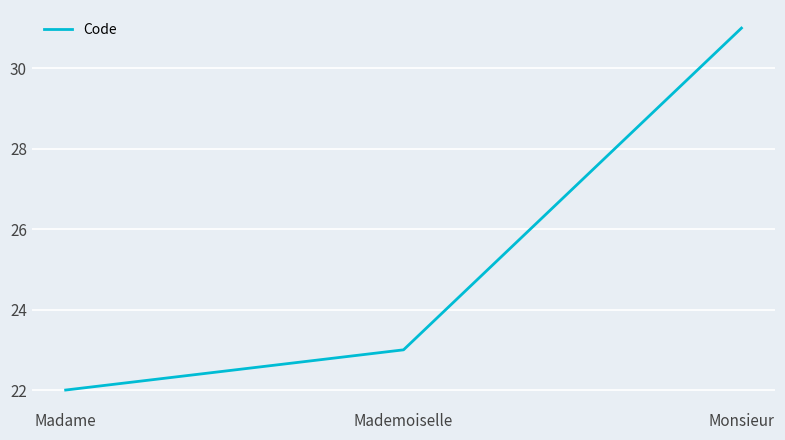

Rank the categories by value from lowest to highest.

Madame, Mademoiselle, Monsieur